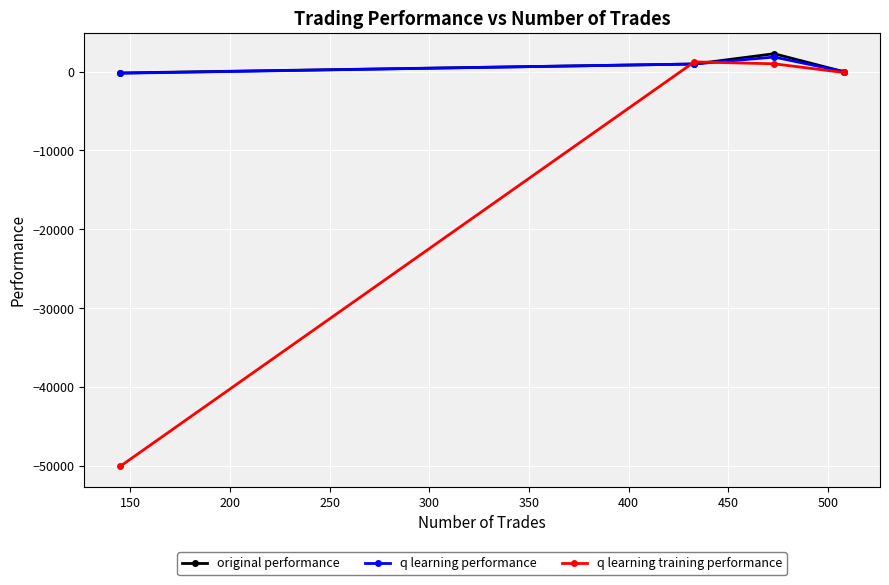

What is the lowest value of the q learning training performance series?

-50000.0